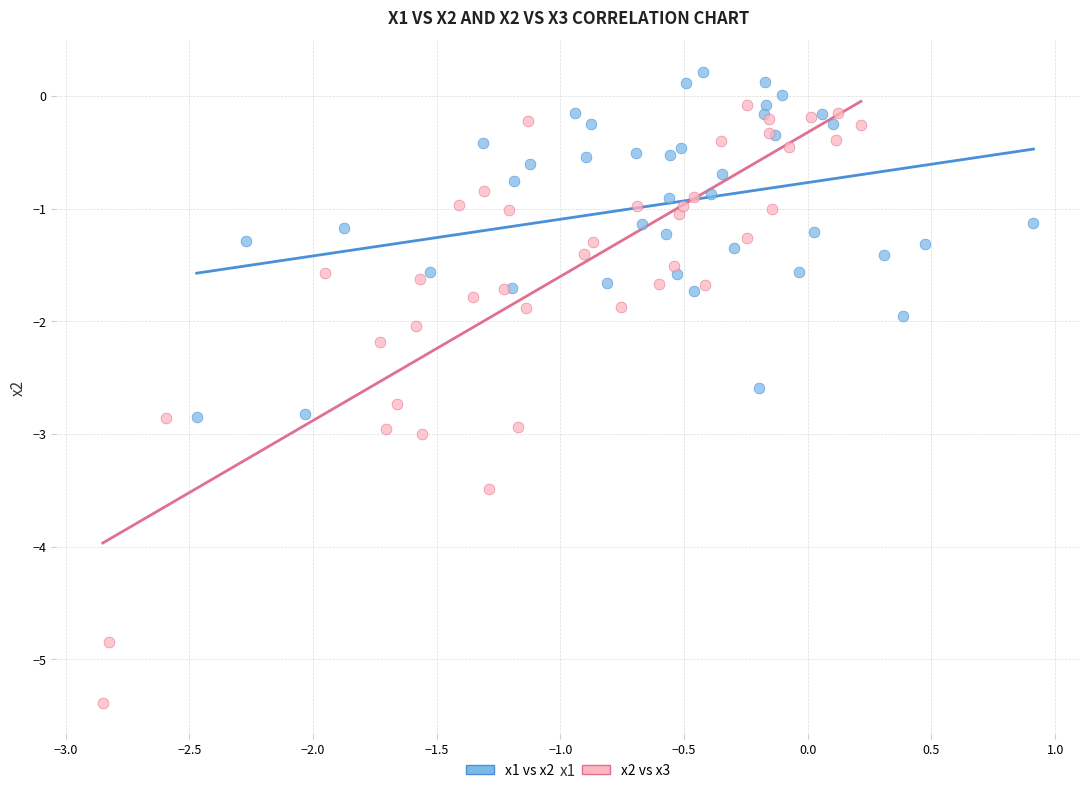

Which series contains the highest Y value?

x1 vs x2